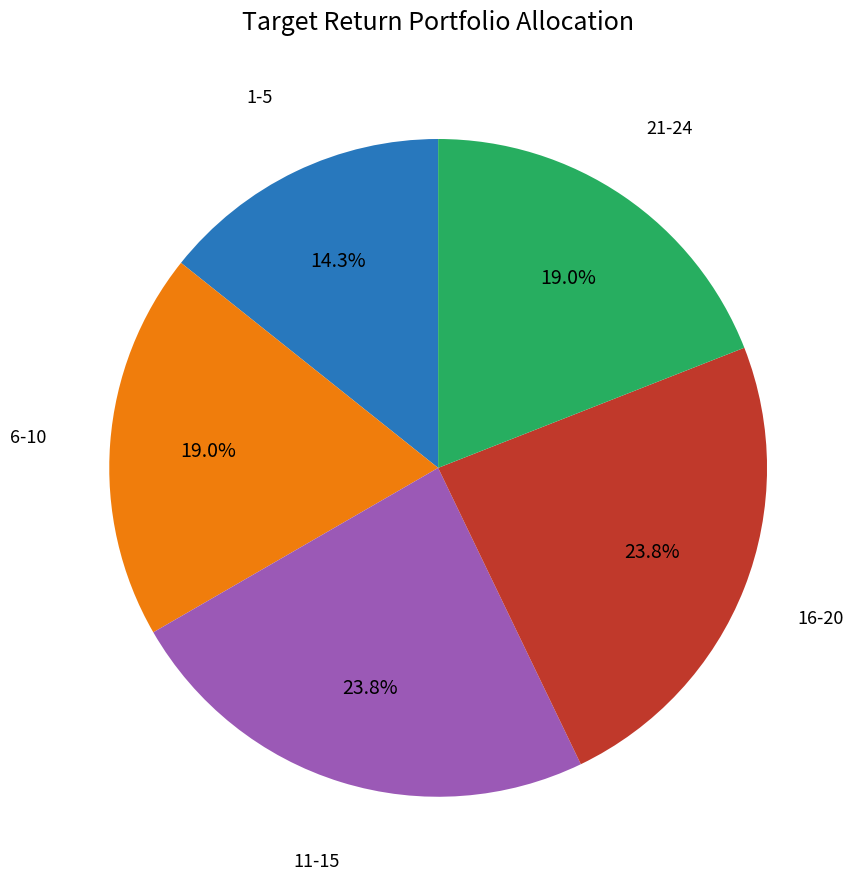

Is there any slice that represents more than half of the pie?

No